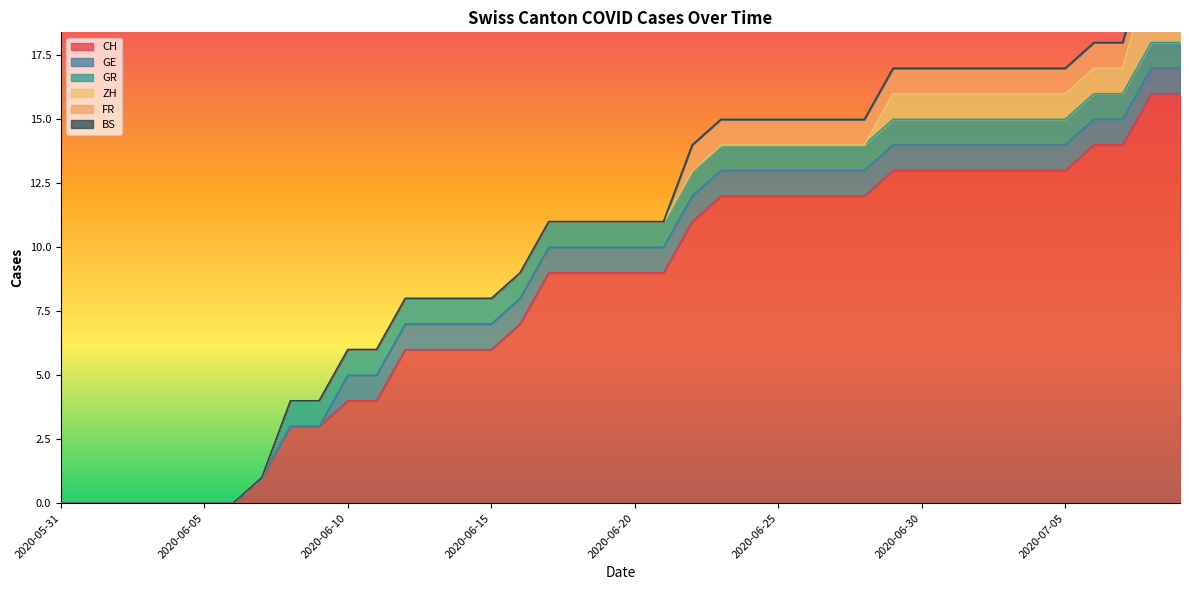

Rank the categories by BS value from lowest to highest.

2020-05-31, 2020-06-01, 2020-06-02, 2020-06-03, 2020-06-04, 2020-06-05, 2020-06-06, 2020-06-07, 2020-06-08, 2020-06-09, 2020-06-10, 2020-06-11, 2020-06-12, 2020-06-13, 2020-06-14, 2020-06-15, 2020-06-16, 2020-06-17, 2020-06-18, 2020-06-19, 2020-06-20, 2020-06-21, 2020-06-22, 2020-06-23, 2020-06-24, 2020-06-25, 2020-06-26, 2020-06-27, 2020-06-28, 2020-06-29, 2020-06-30, 2020-07-01, 2020-07-02, 2020-07-03, 2020-07-04, 2020-07-05, 2020-07-06, 2020-07-07, 2020-07-08, 2020-07-09